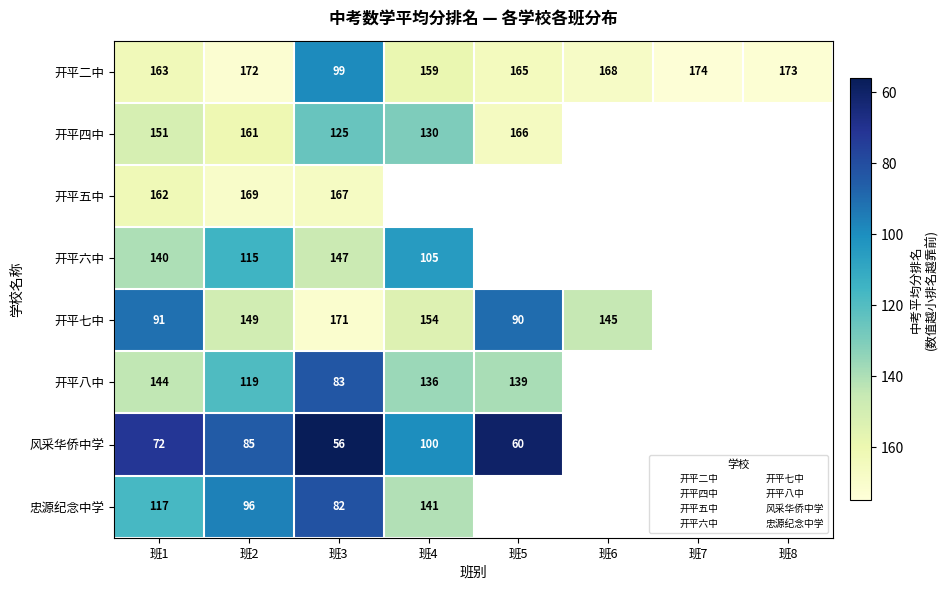

Count the number of data series in this chart.

8